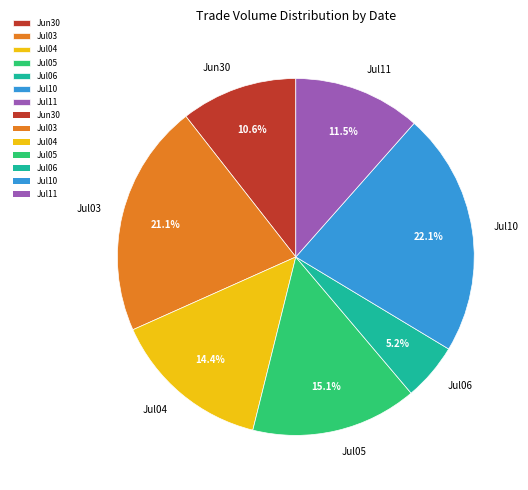

Rank the categories by value from lowest to highest.

Jul06, Jun30, Jul11, Jul04, Jul05, Jul03, Jul10